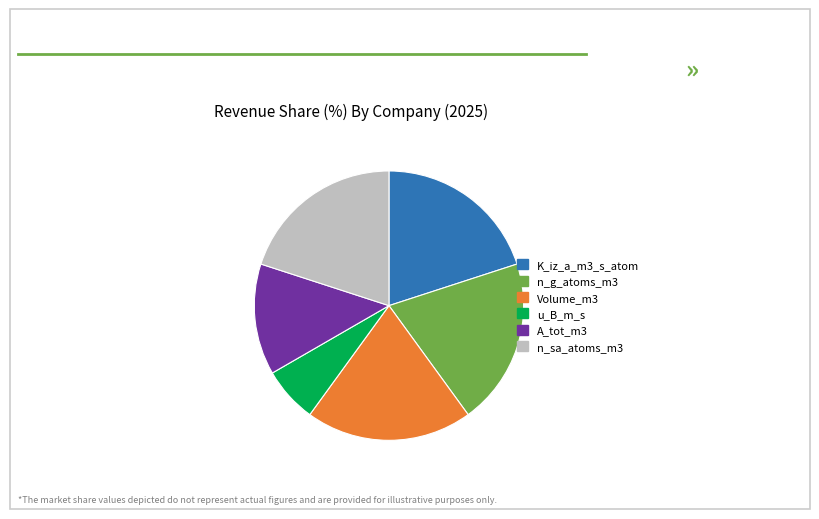

Is n_sa_atoms_m3 the majority of the pie?

No